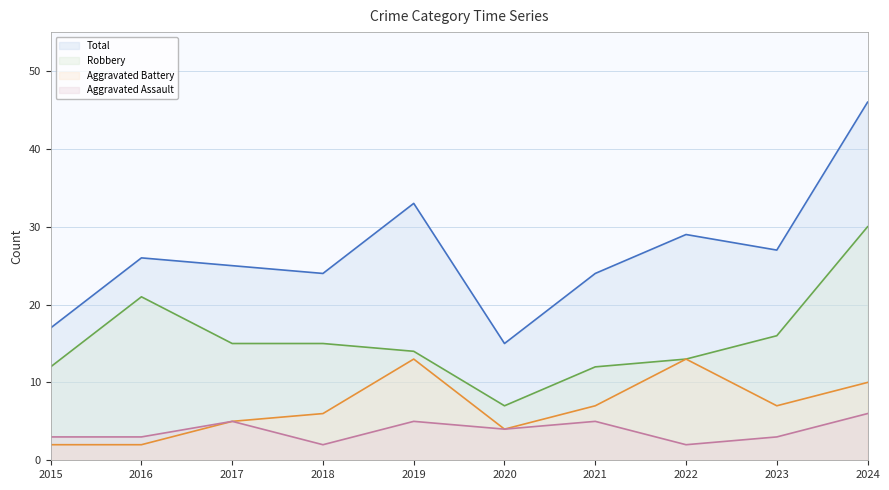

True or false: Robbery line and Aggravated Assault line intersect in this chart.

False